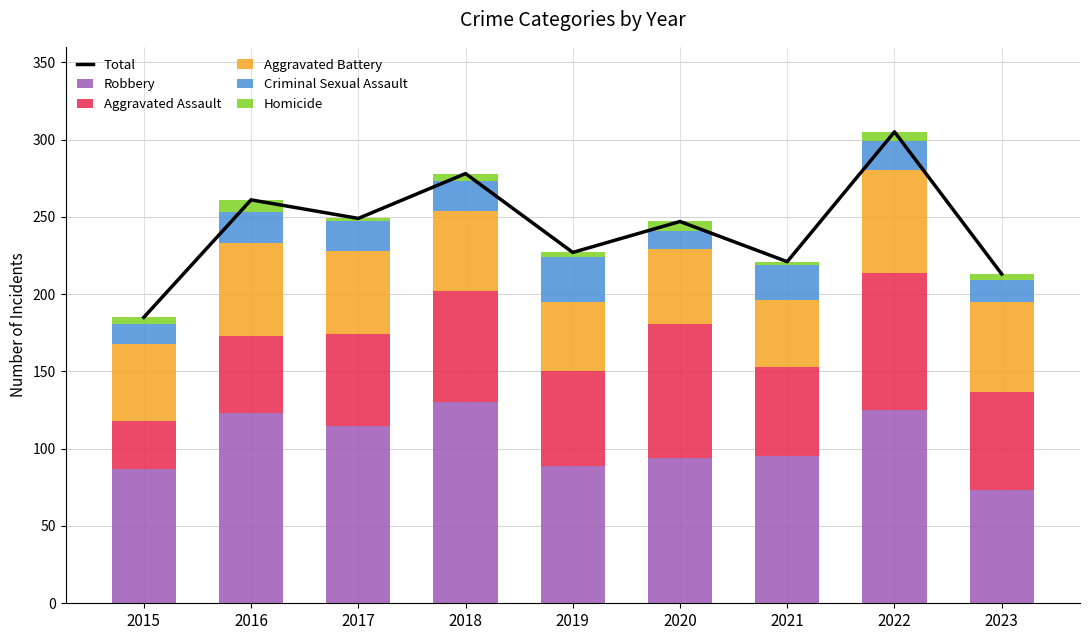

At which label is Total closest to 245?

2020